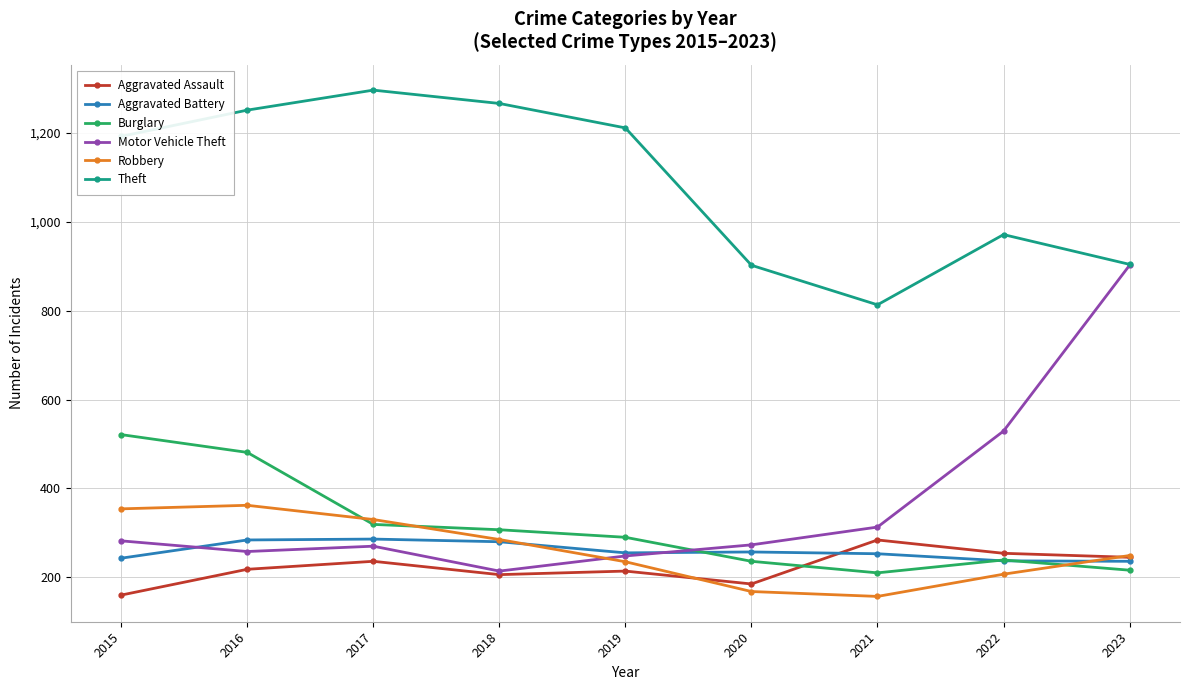

What is the value of the Motor Vehicle Theft point at the 5th from the left?

248